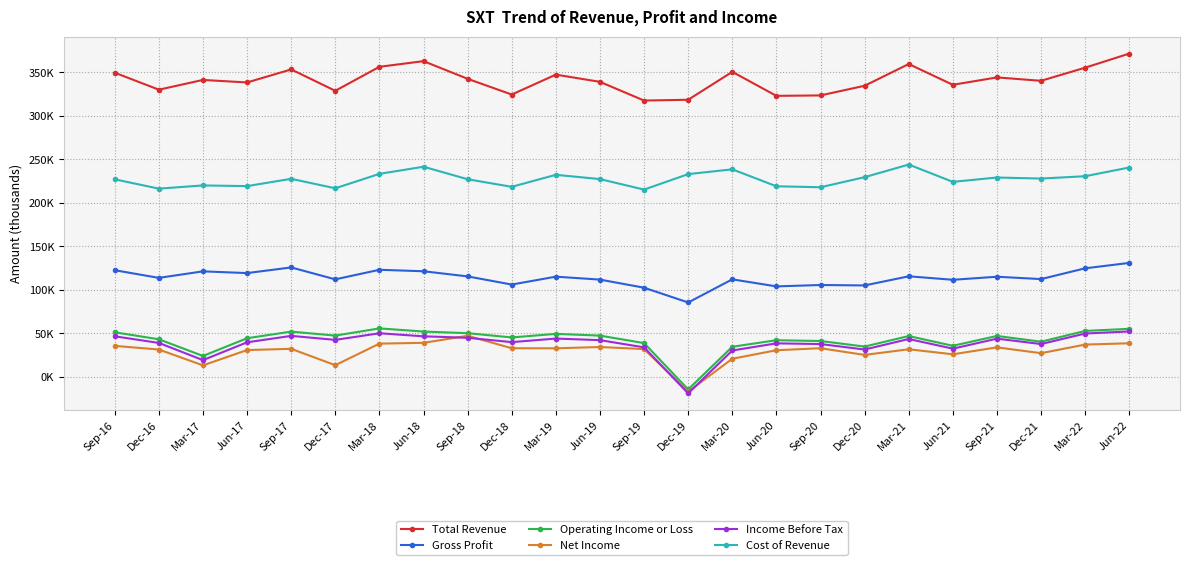

True or false: Gross Profit has more than 0 points higher than both neighbors.

True